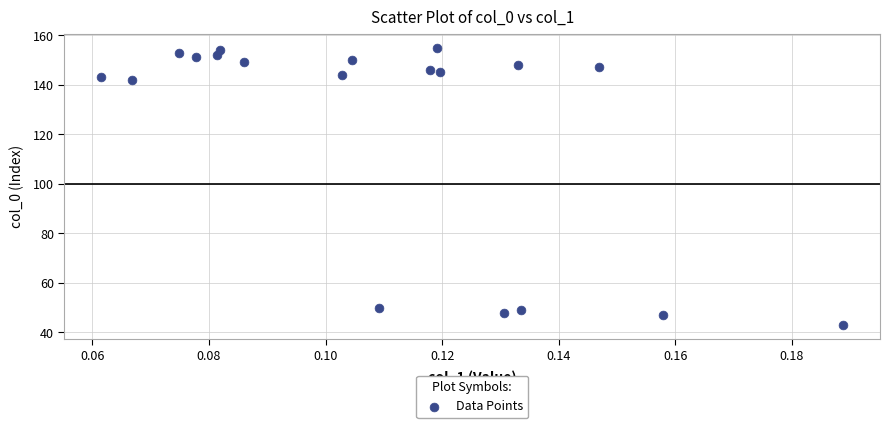

What is the range of Y values (max minus min)?

112